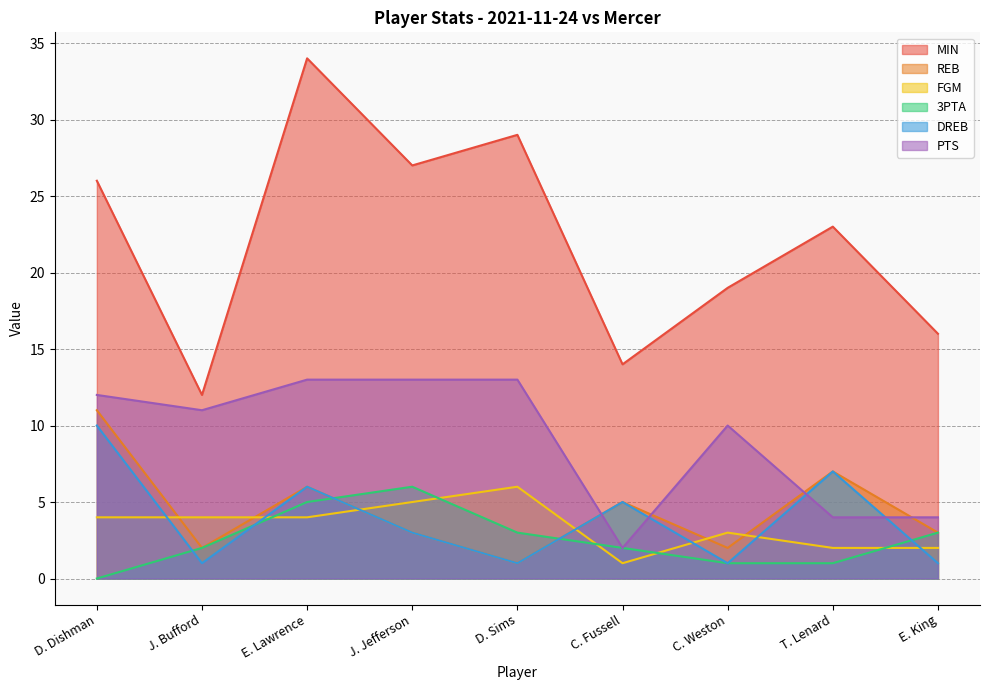

Reading left to right, extract all data points from this chart.

MIN: 26	12	34	27	29	14	19	23	16
REB: 11	2	6	3	1	5	2	7	3
FGM: 4	4	4	5	6	1	3	2	2
3PTA: 0	2	5	6	3	2	1	1	3
DREB: 10	1	6	3	1	5	1	7	1
PTS: 12	11	13	13	13	2	10	4	4